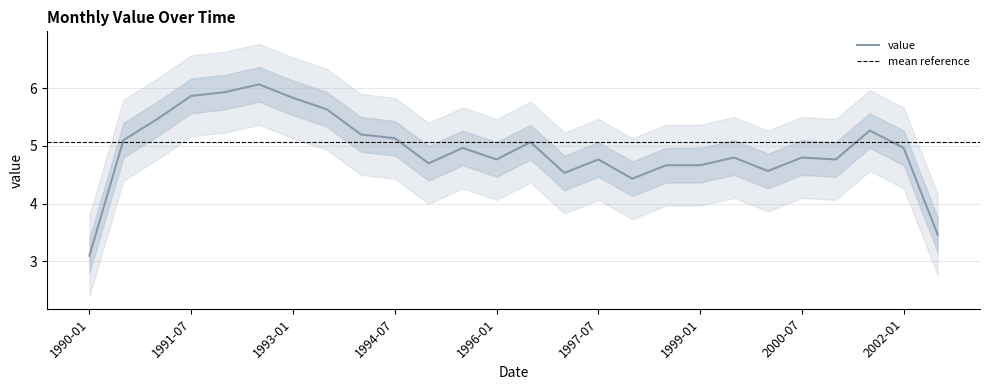

What is the highest value of the value series?

6.1